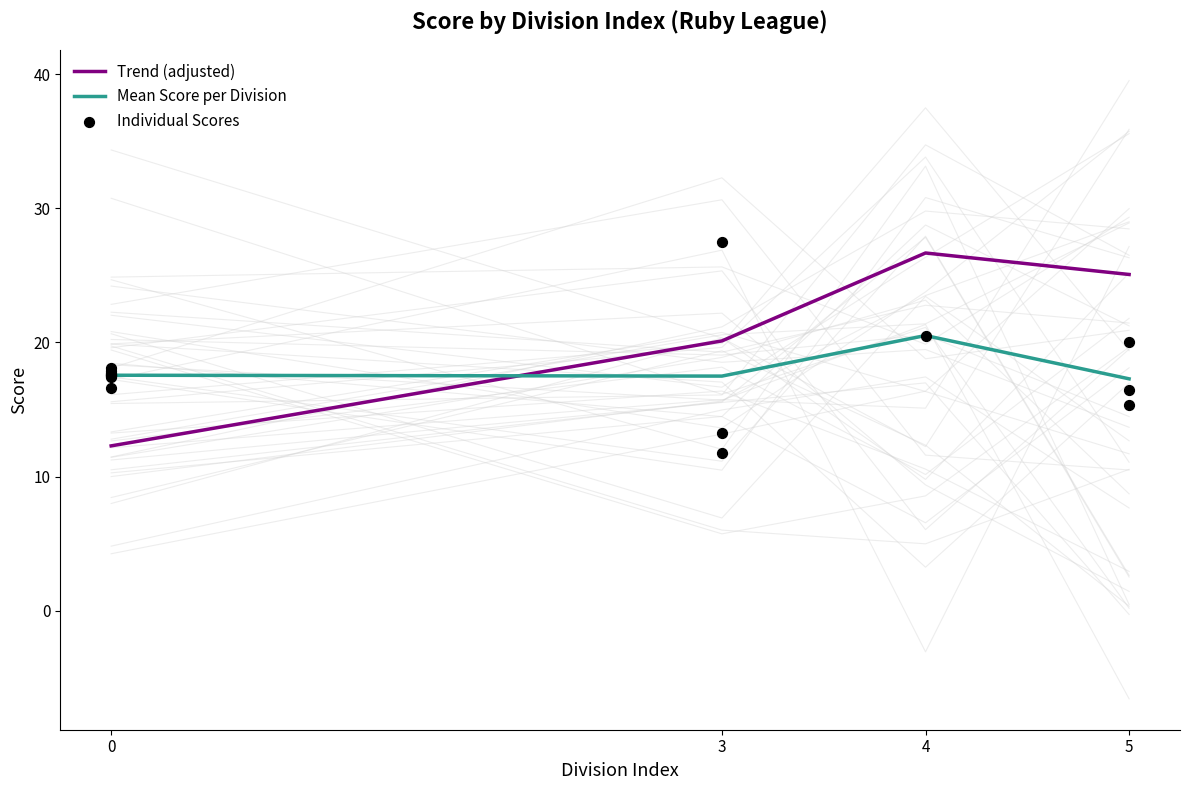

What is the ratio of the value at 0 to the value at 0?

1.0